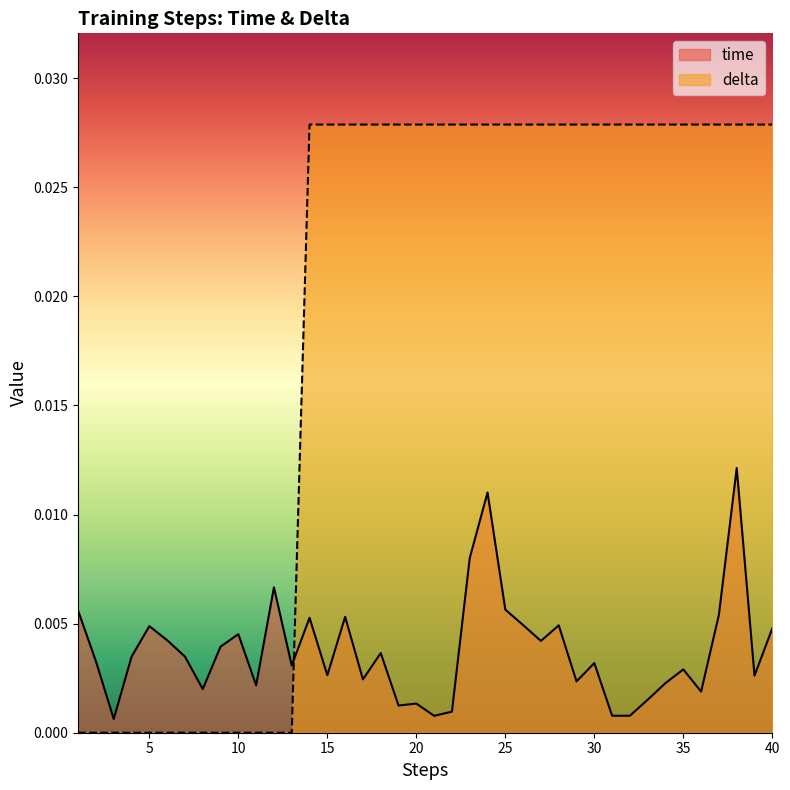

After their last crossing, which series has the higher values: time or delta?

delta